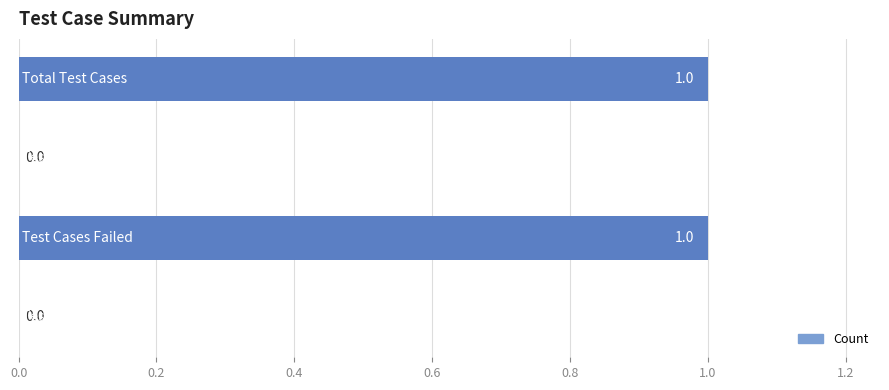

How many values are between 0 and 1?

4